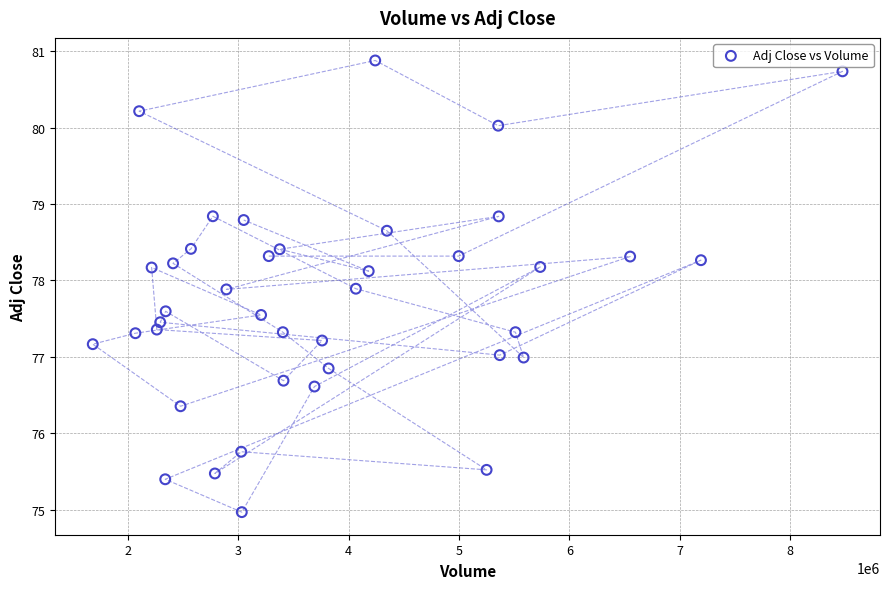

What is the range of X values (max minus min)?

6792316.0